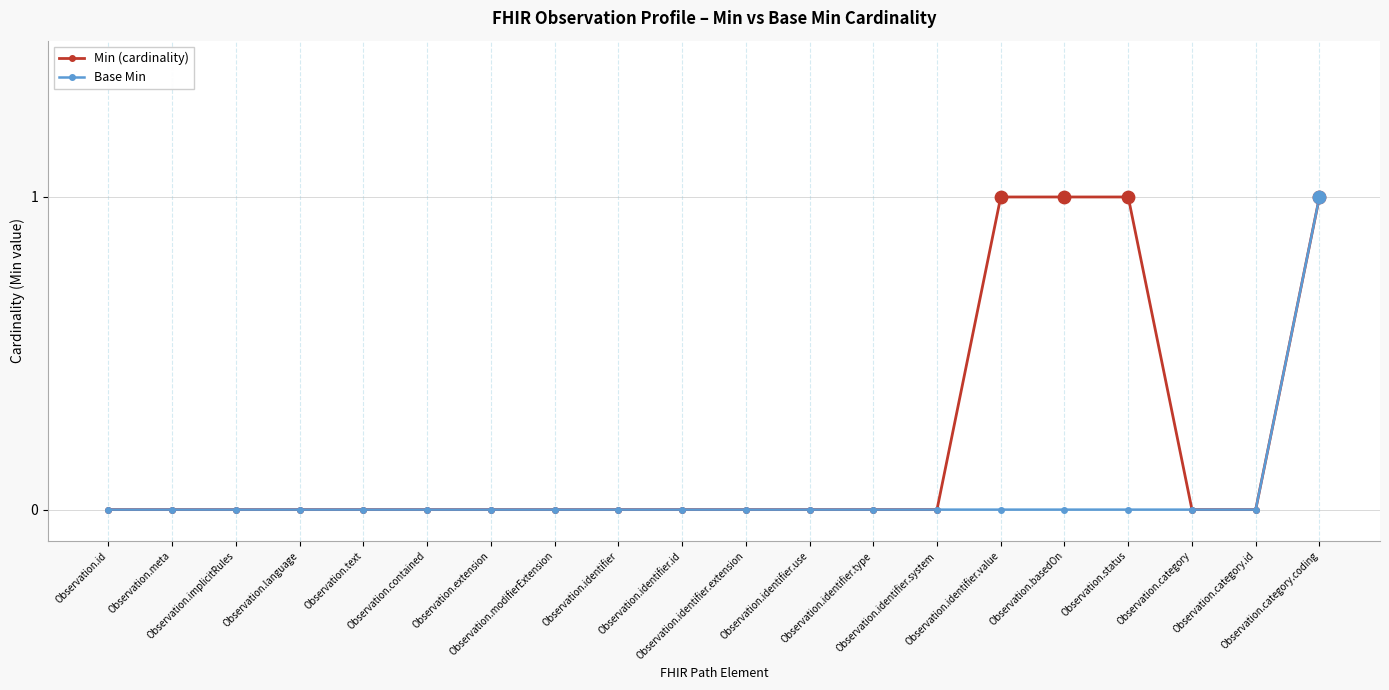

Rank the series by their average value, from highest to lowest.

Min (cardinality), Base Min